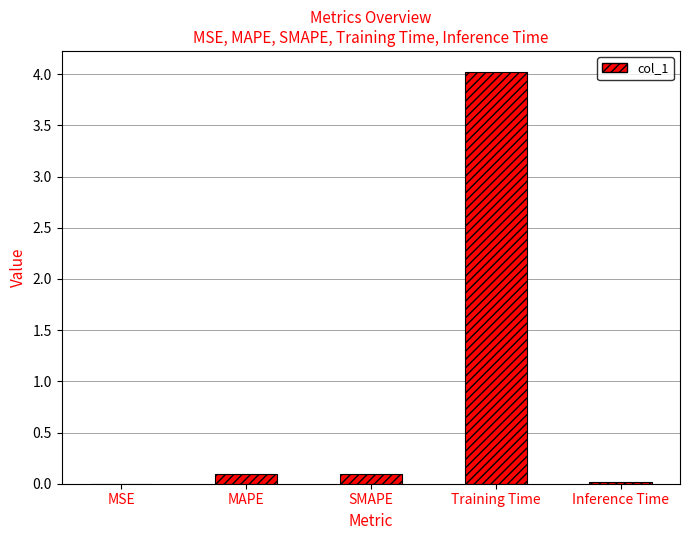

What is the change in value from Training Time to Inference Time?

-4.0